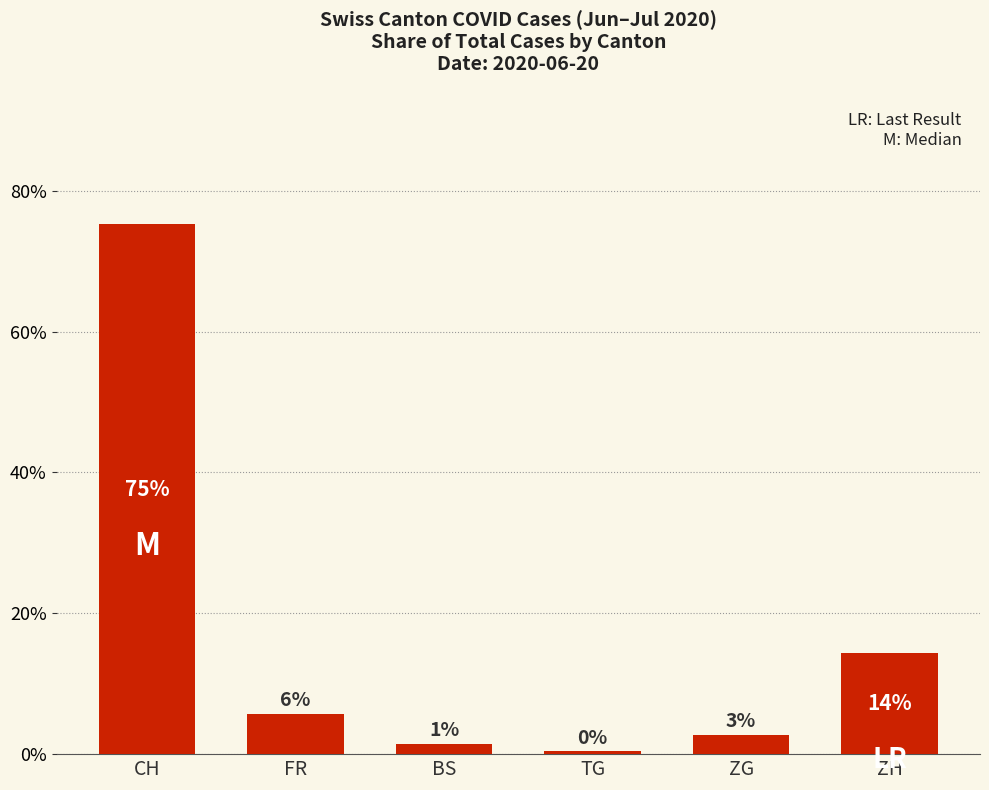

List the labels in order of value, smallest first.

TG, BS, ZG, FR, ZH, CH